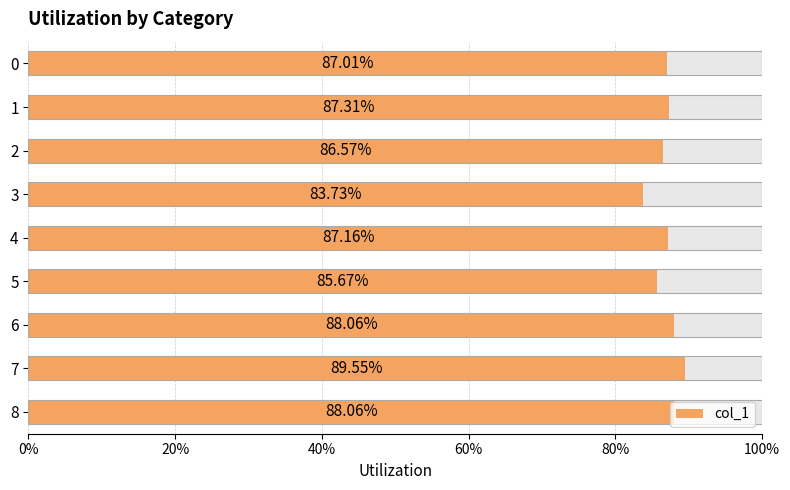

At which category does the chart reach its peak across all series?

7